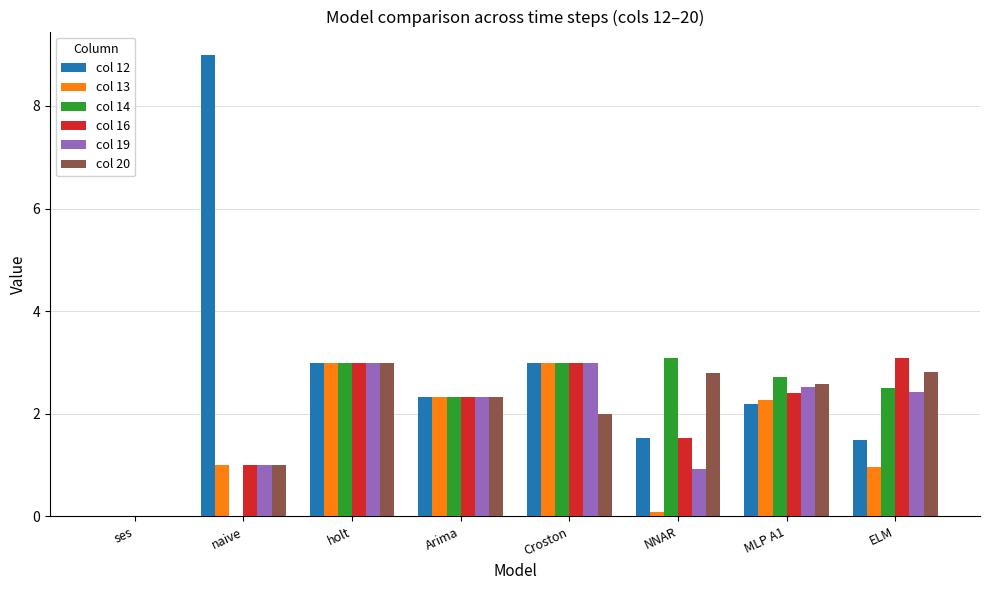

How many distinct data groups are displayed?

6